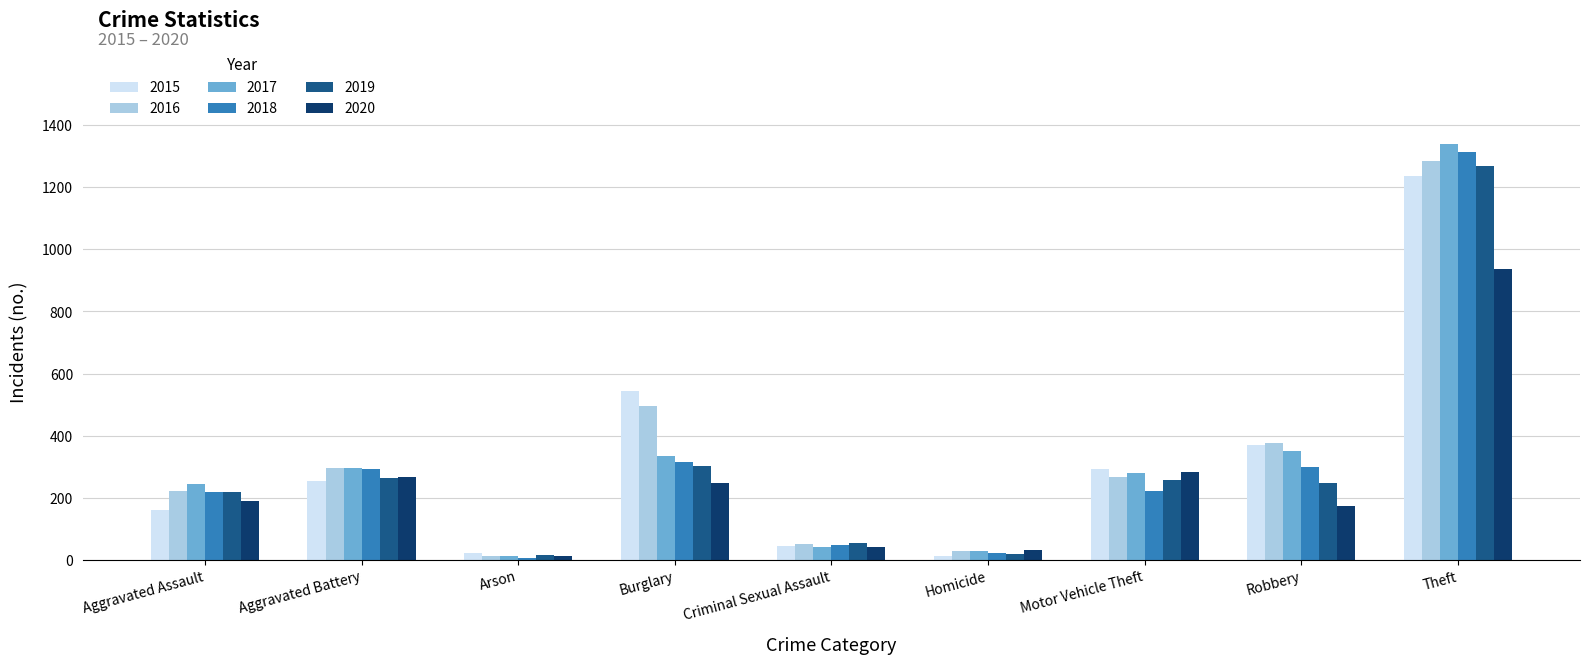

At which label does 2017 reach its peak?

Theft